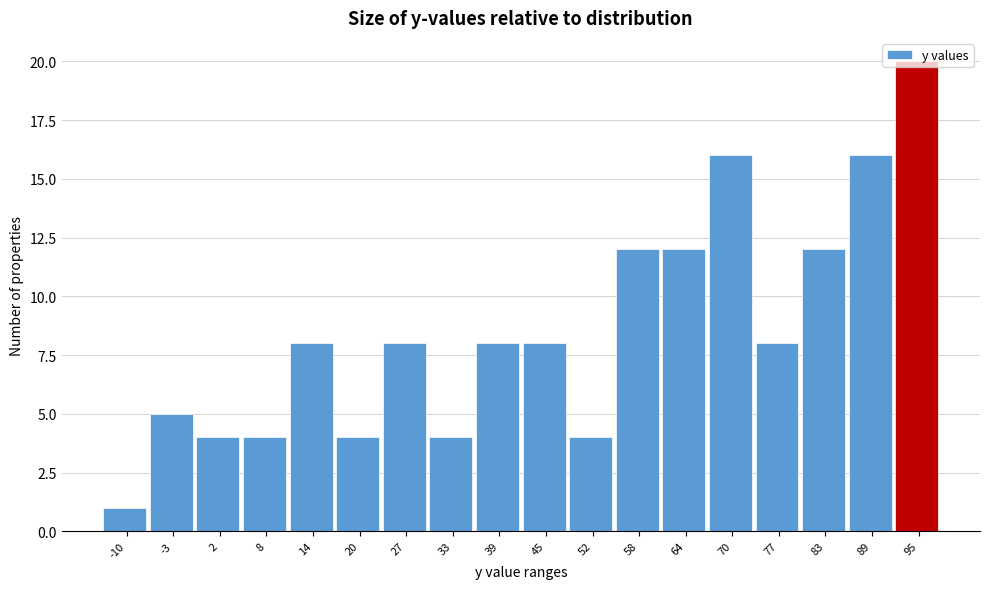

The value at 95 is 20. True or false?

True